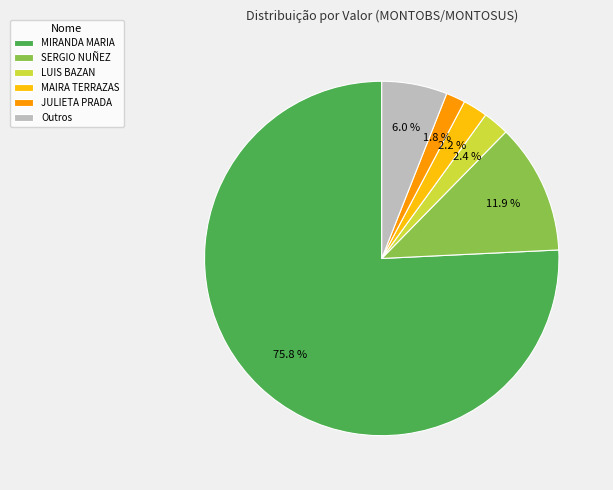

What is the ratio of the value at JULIETA PRADA to the value at MAIRA TERRAZAS?

0.8